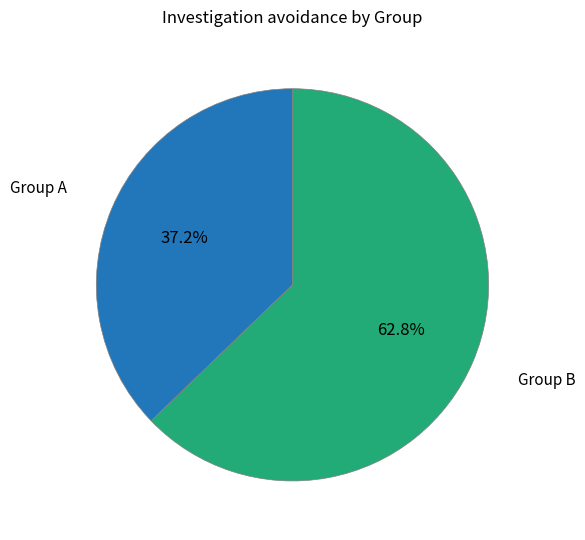

Is there a majority slice in this chart?

Yes